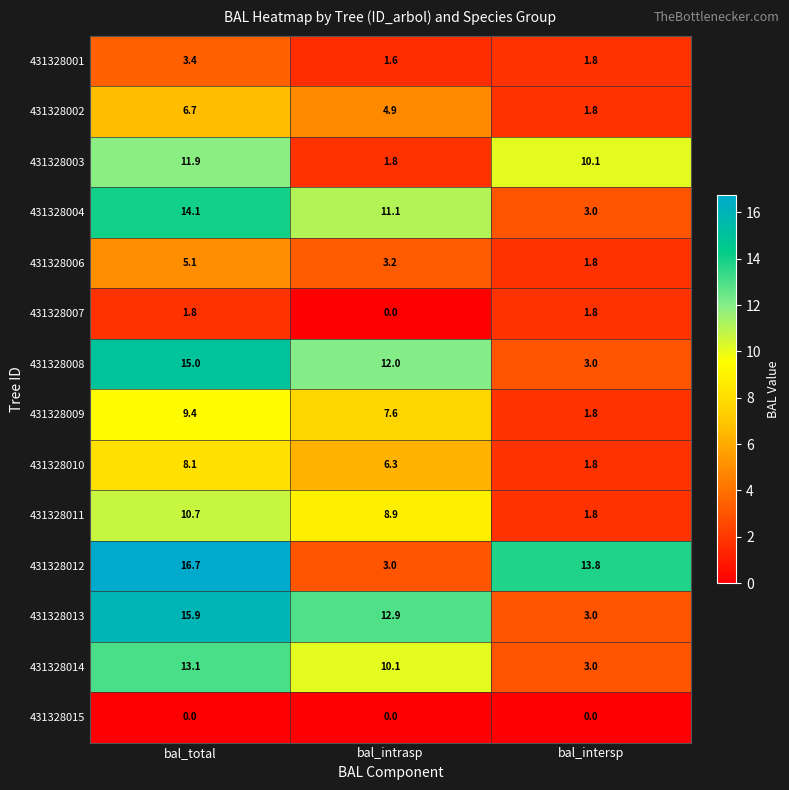

What is the difference between the 431328006 values at bal_intersp and bal_intrasp?

1.4